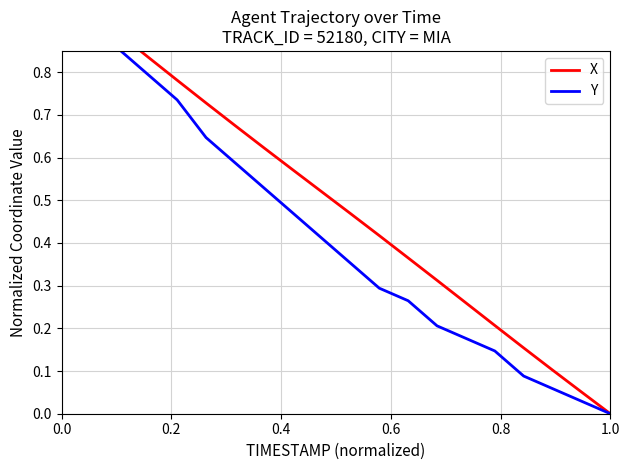

True or false: Y has more than 1 points higher than both neighbors.

False